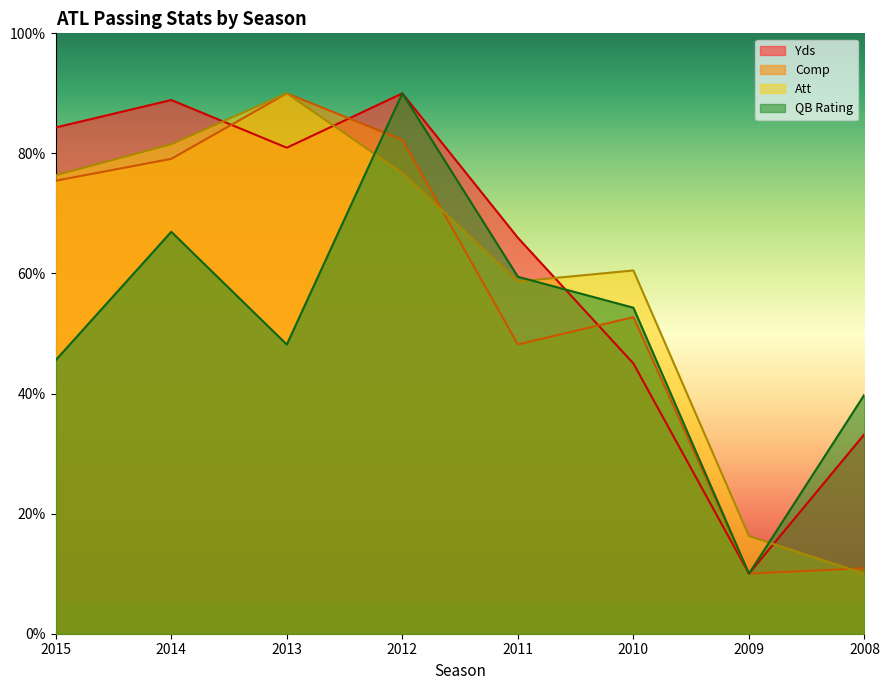

True or false: Att has more than 1 interior local peaks.

True